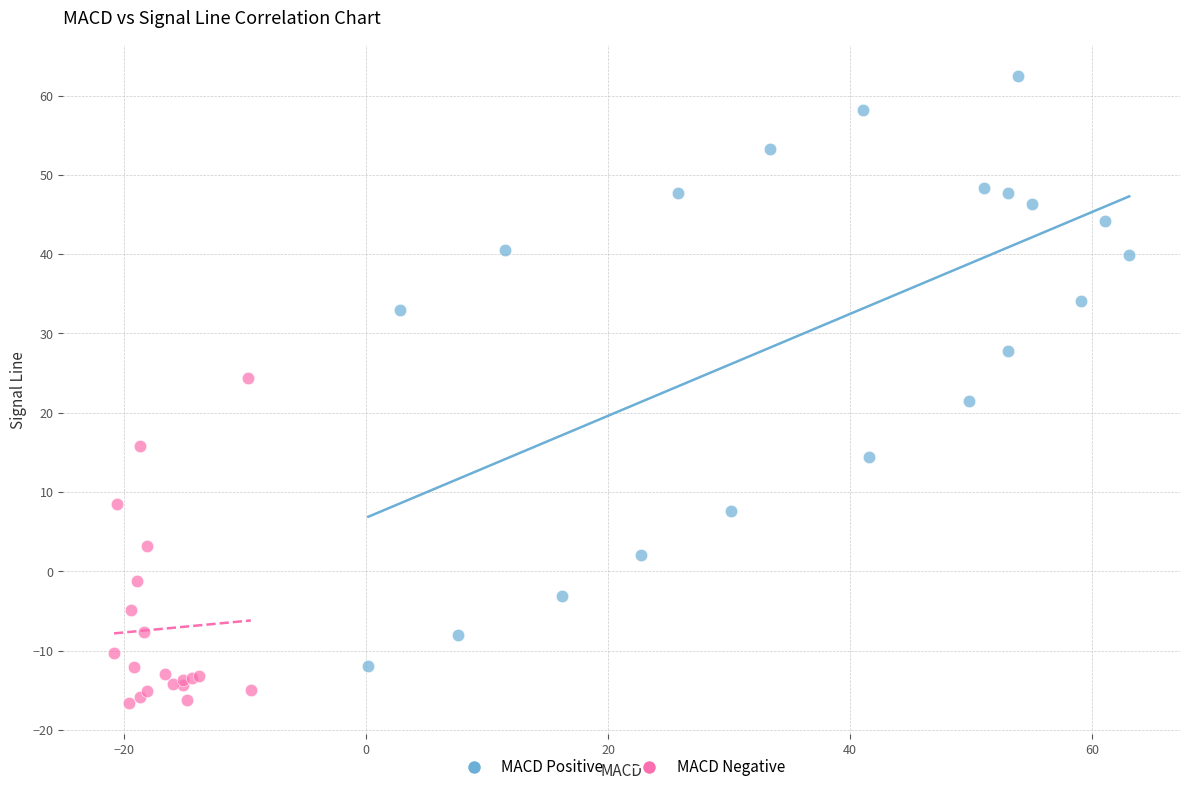

Which series has the widest spread of Y values?

MACD Positive